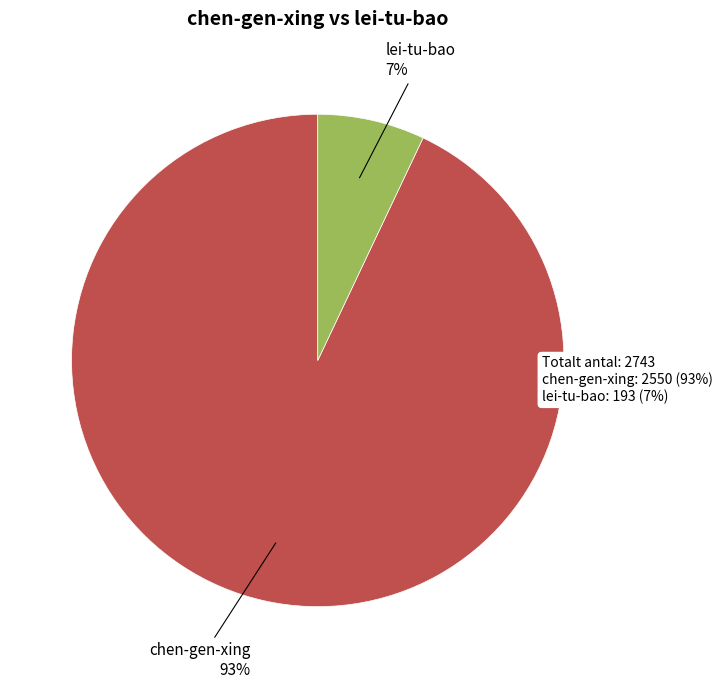

Combined, do lei-tu-bao and chen-gen-xing account for over 50%?

Yes